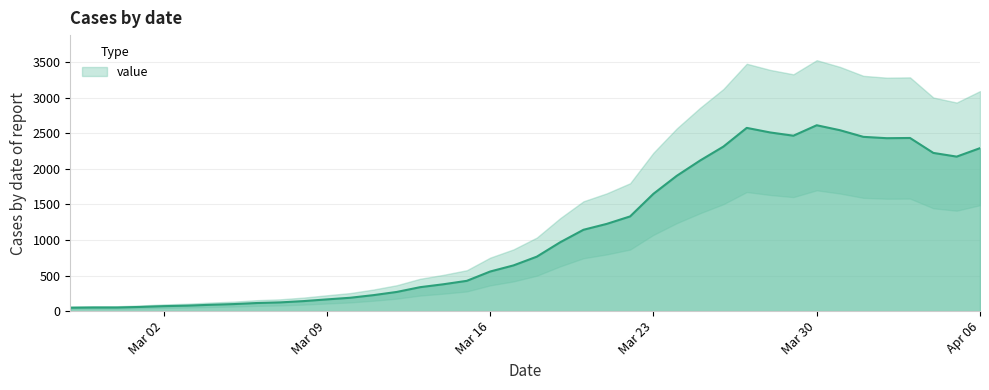

What is the label of the 6th point from the left?

2020-03-03